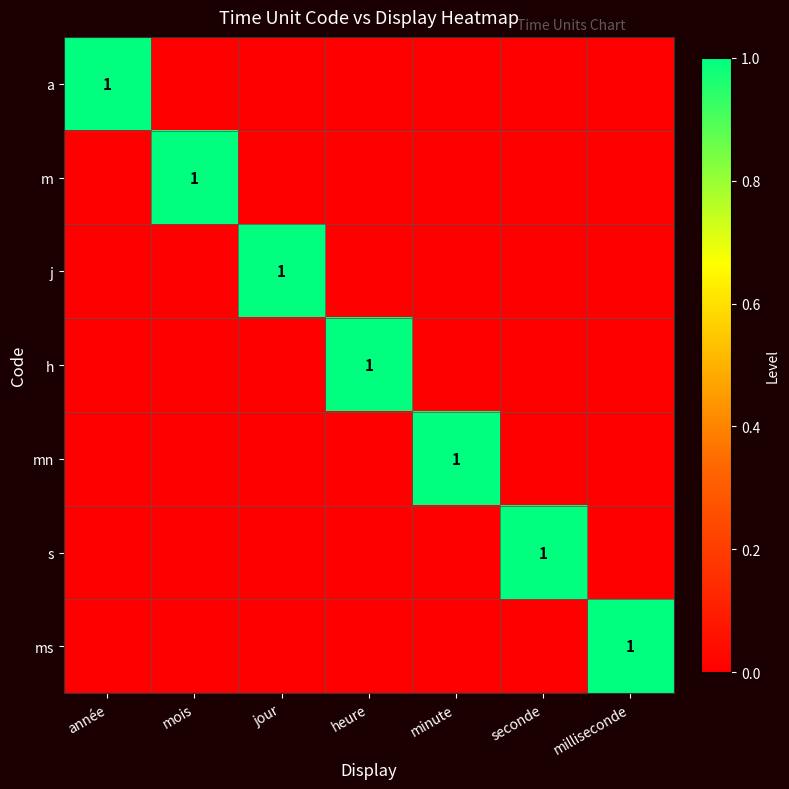

How many h values are between 0 and 1?

7